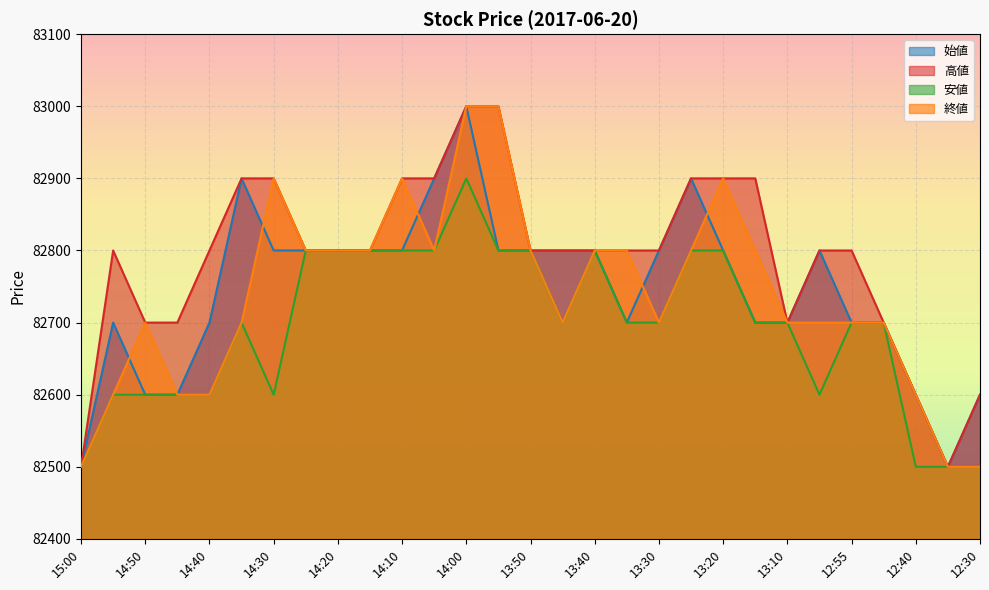

At which category is the sum across all series the highest?

14:00